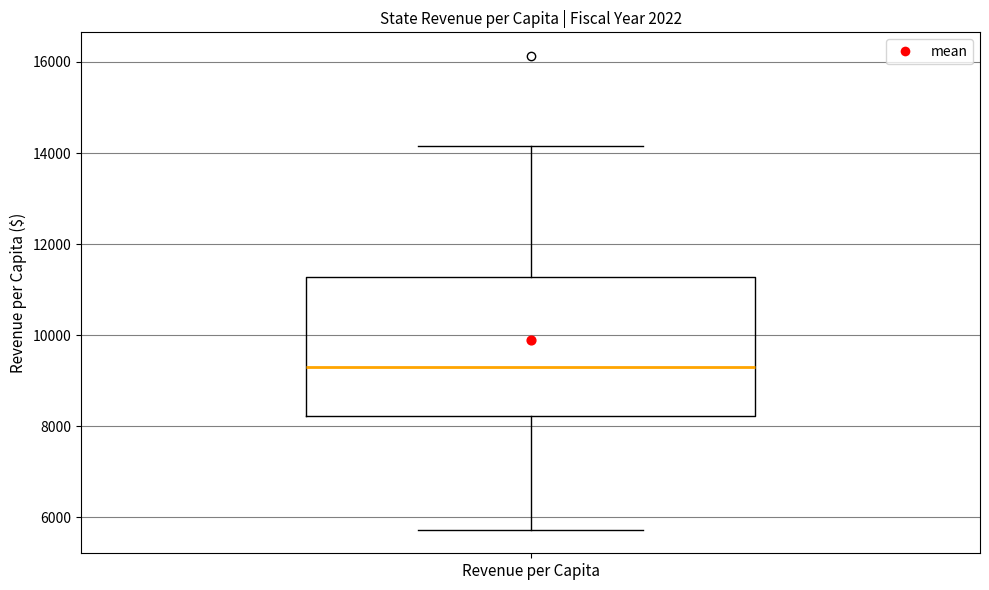

Transcribe this box plot: give where the median line is, the range the box spans, and where the two whiskers end, as read against the y-axis. The values are not printed on the chart, so give them approximately, as read against the axis.

median 9200, box 8200 to 11200, whiskers 5800 to 14200